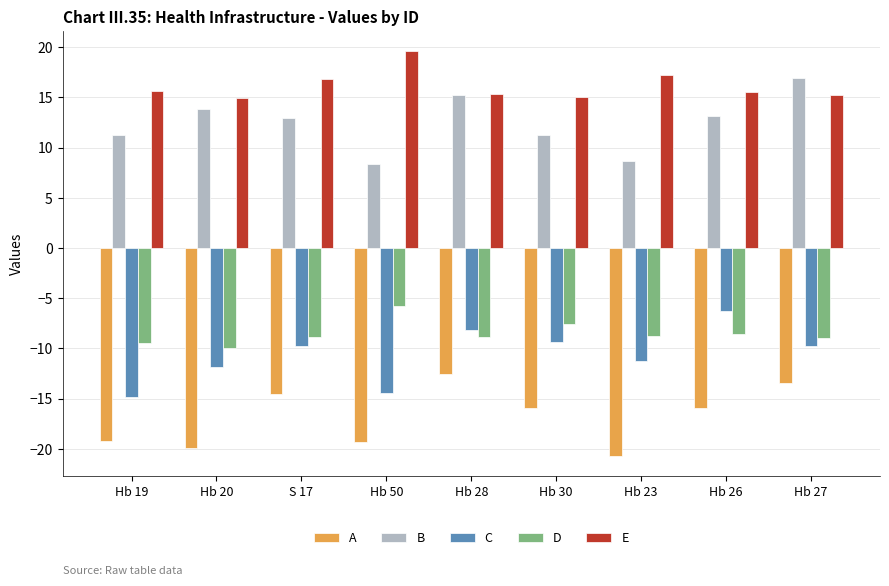

Which series changed the most between Hb 50 and Hb 27?

B